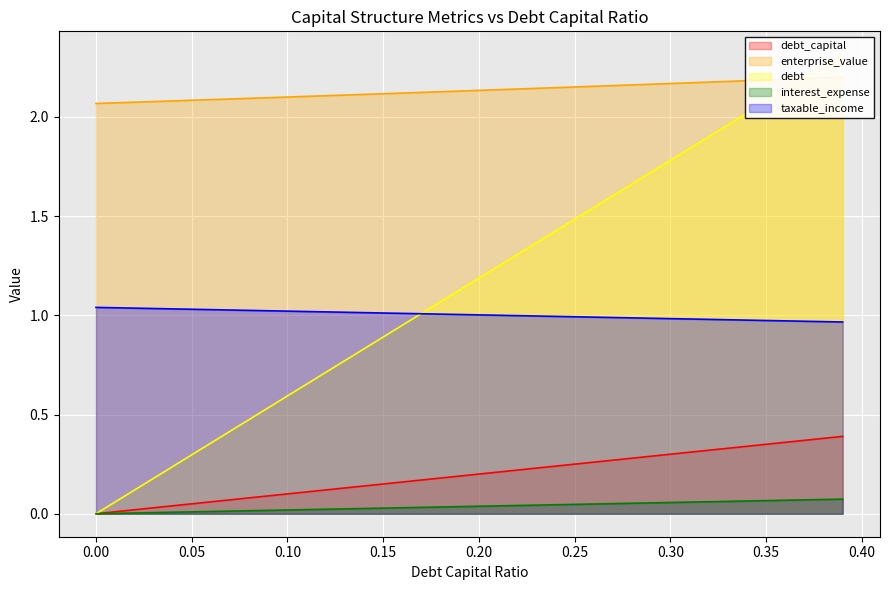

What is the total value across all series at 0.13?

4.1